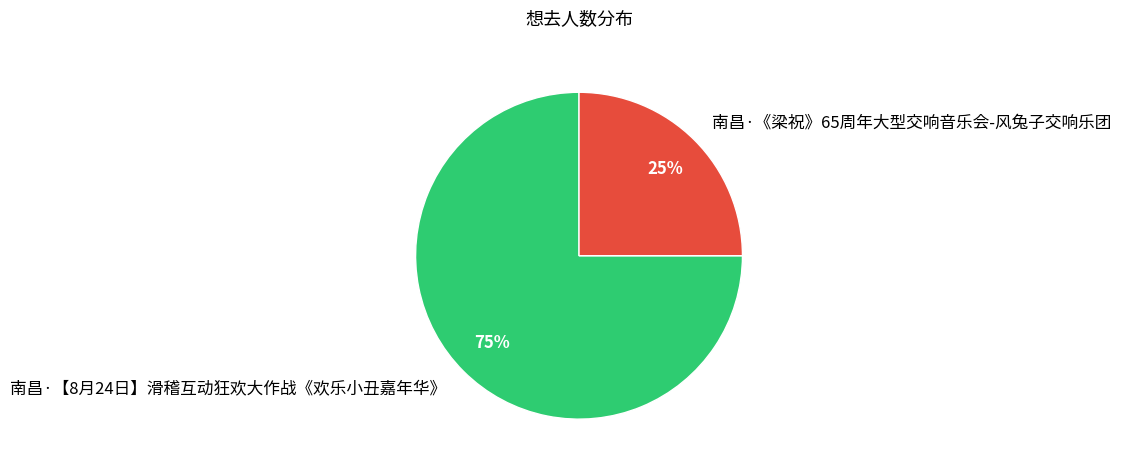

Which category has the smallest portion of the pie?

南昌·《梁祝》65周年大型交响音乐会-风兔子交响乐团